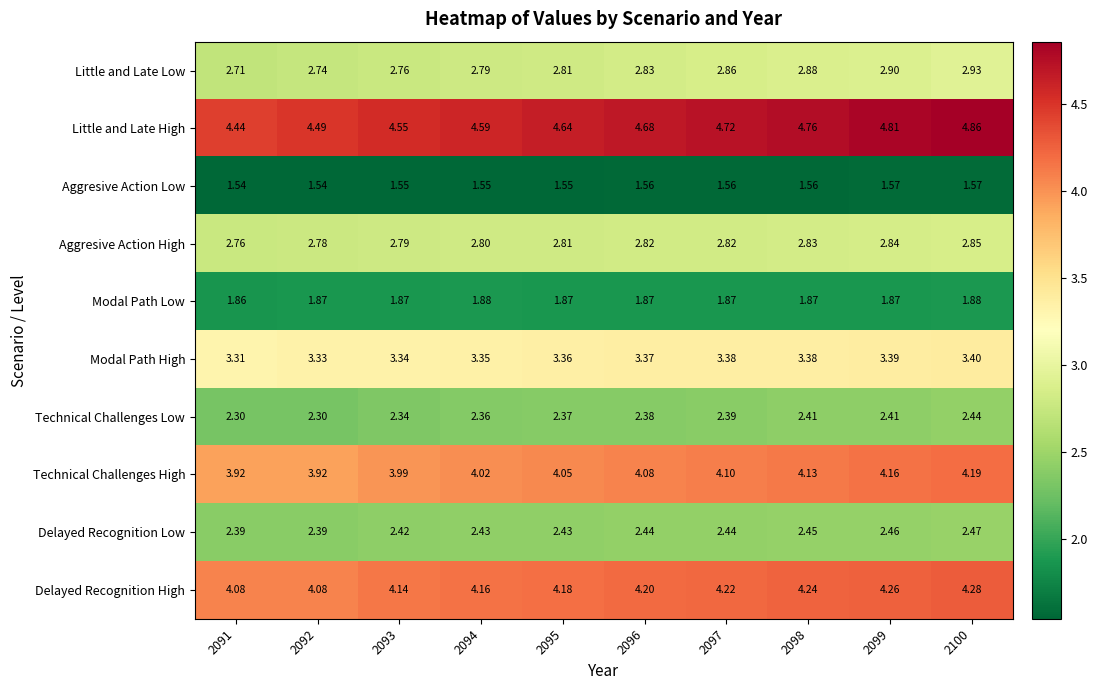

Which series has the largest range (max minus min)?

Little and Late High